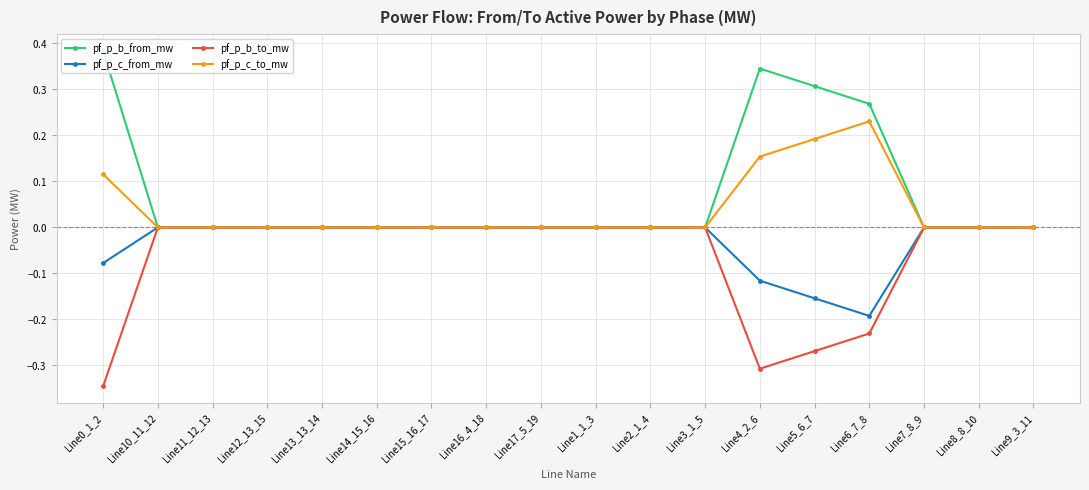

How many interior local valleys does the pf_p_c_to_mw series have?

4